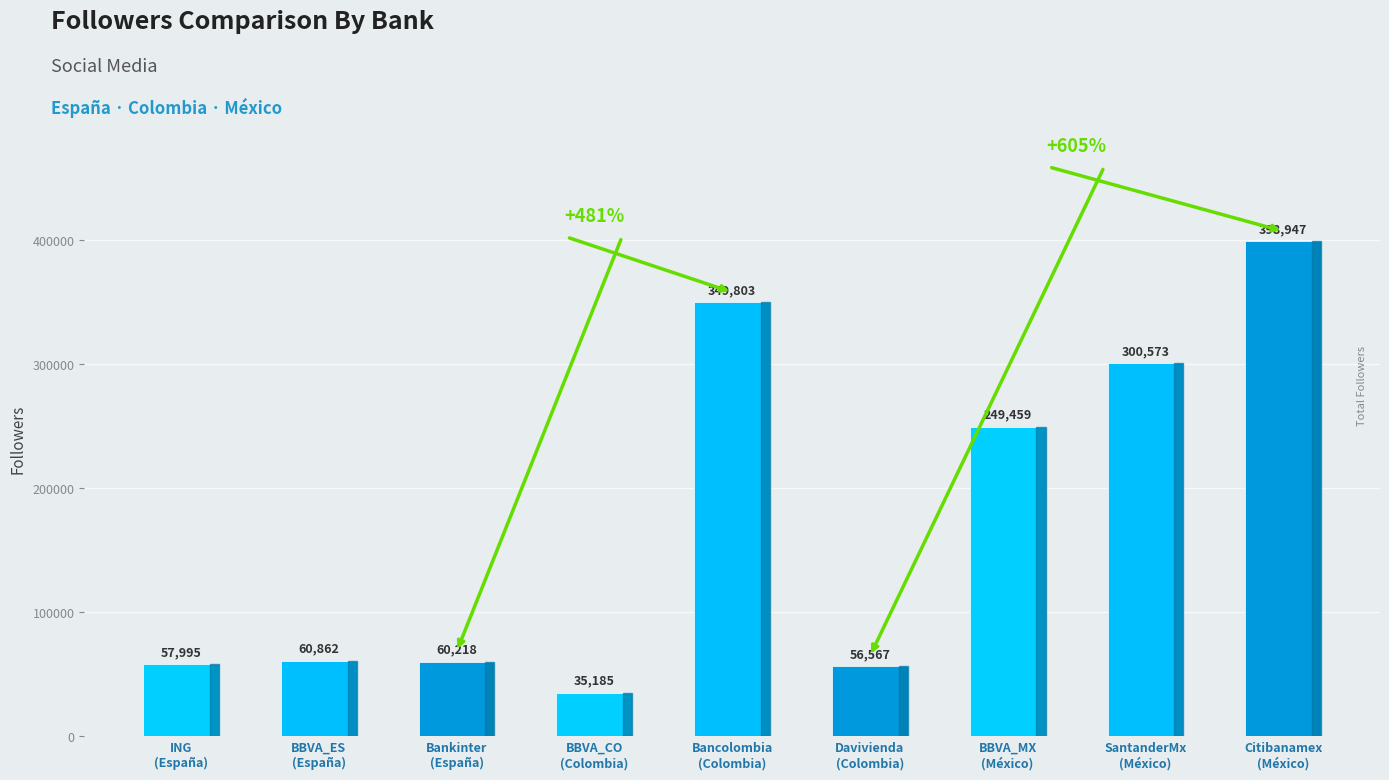

Which has a higher value, ING
(España) or Citibanamex
(México)?

Citibanamex
(México)